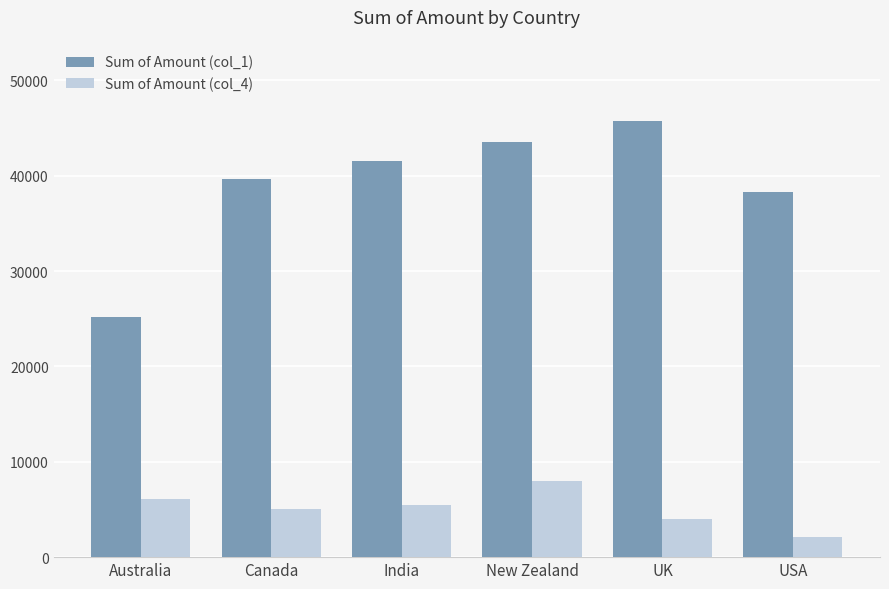

Are the bars horizontal?

No